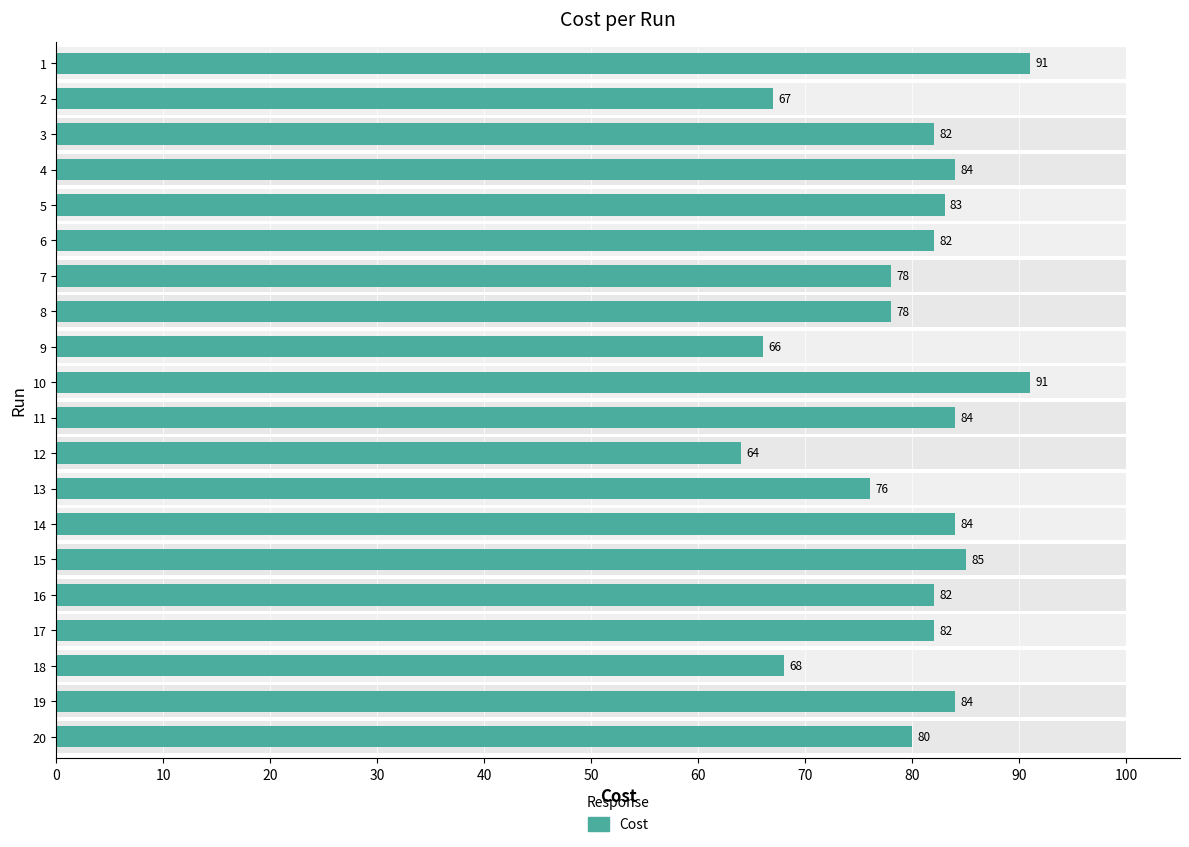

What is the value of the 10th bar from the left?

91